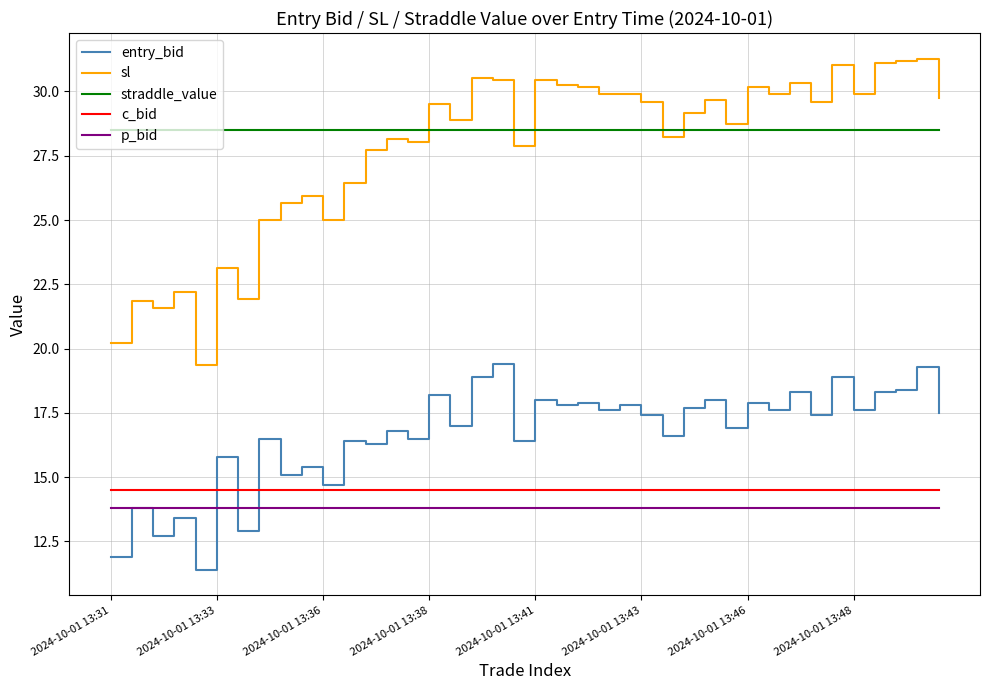

List the series in order of their peak value, highest first.

sl, straddle_value, entry_bid, c_bid, p_bid